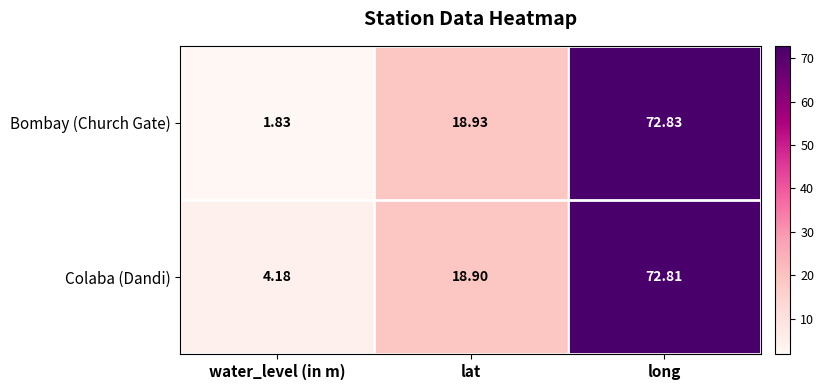

Rank the series by their average value, from lowest to highest.

Bombay (Church Gate), Colaba (Dandi)